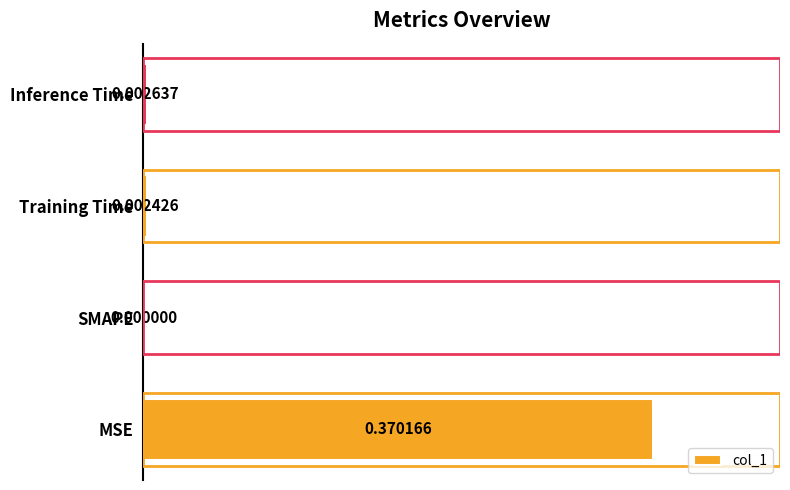

Between SMAPE and MSE, which is larger?

MSE